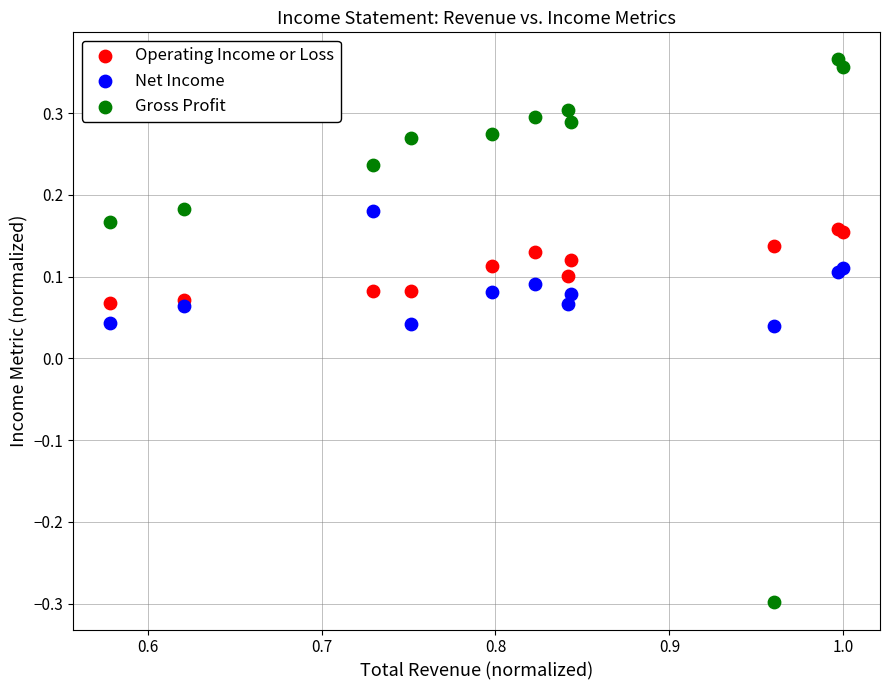

Which series reaches the maximum Y coordinate?

Gross Profit